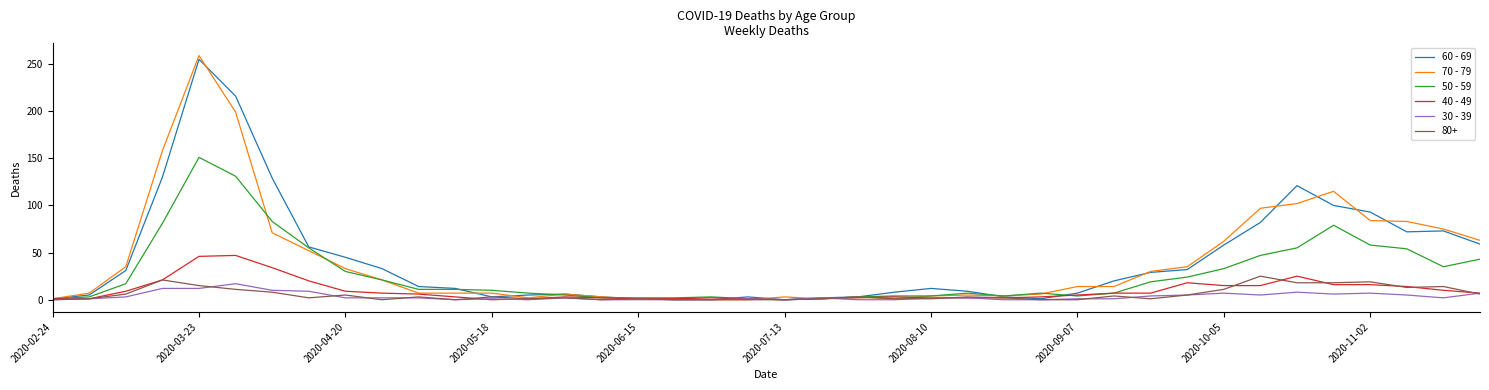

Which series ends up on top after the final intersection of 50 - 59 and 70 - 79?

70 - 79